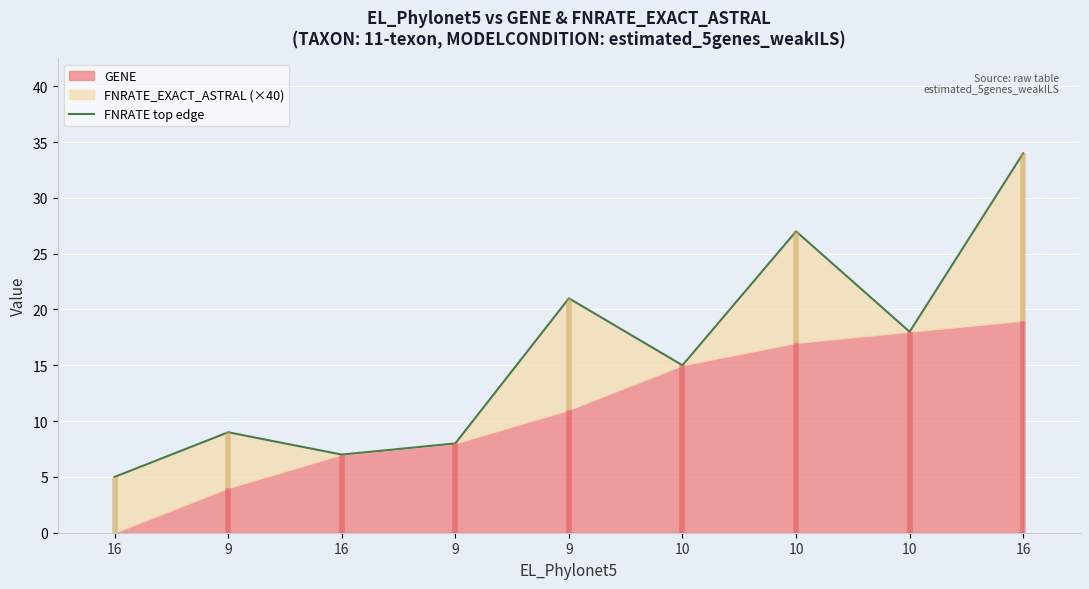

Approximately how many times larger is the value at 10 compared to 10?

0.7